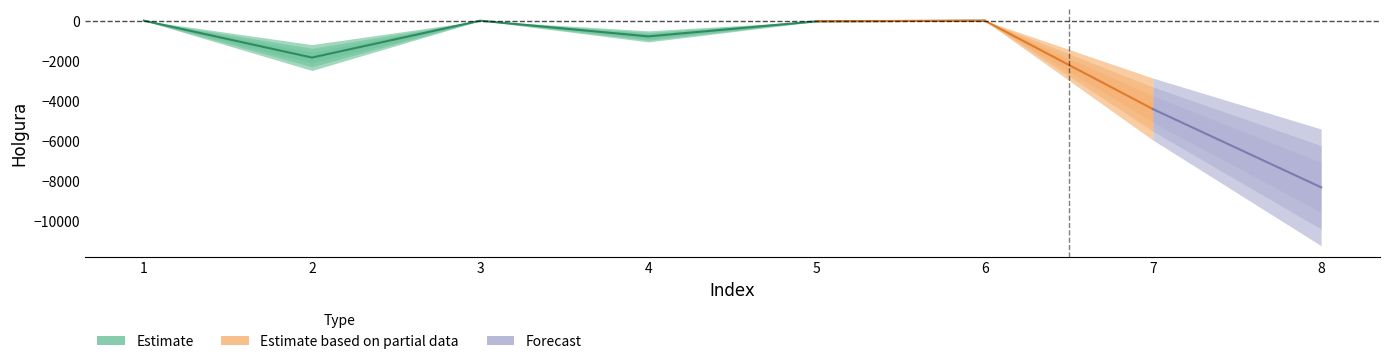

What is the sum of the values at 8 and 3?

-8314